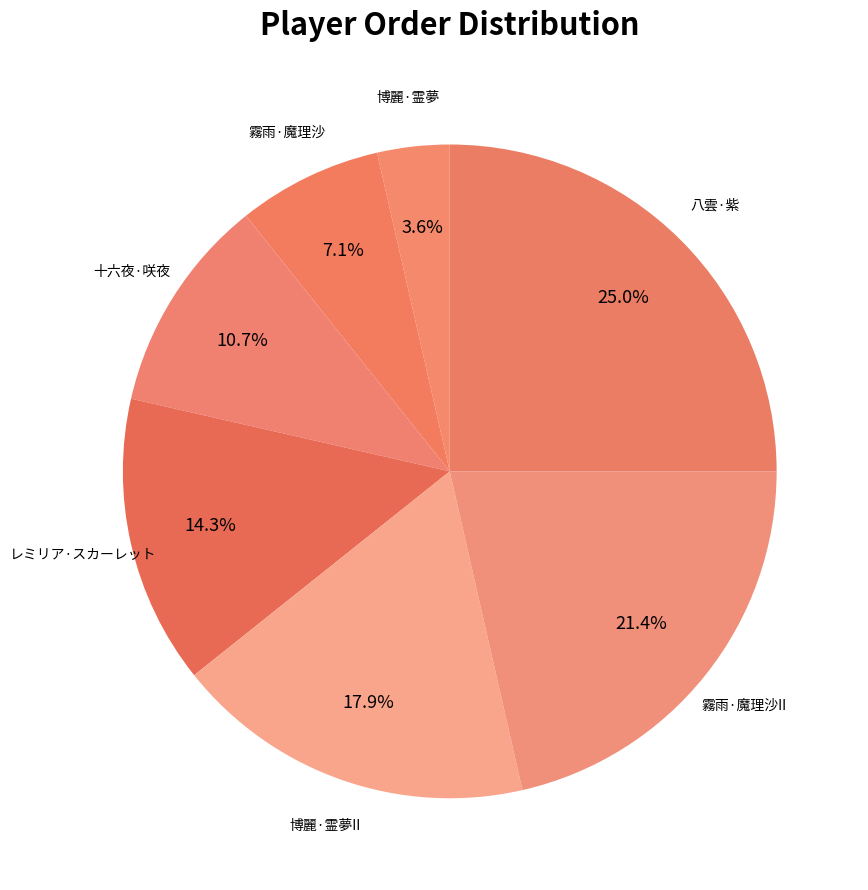

The 十六夜·咲夜 slice represents 22% of the pie. True or false?

False